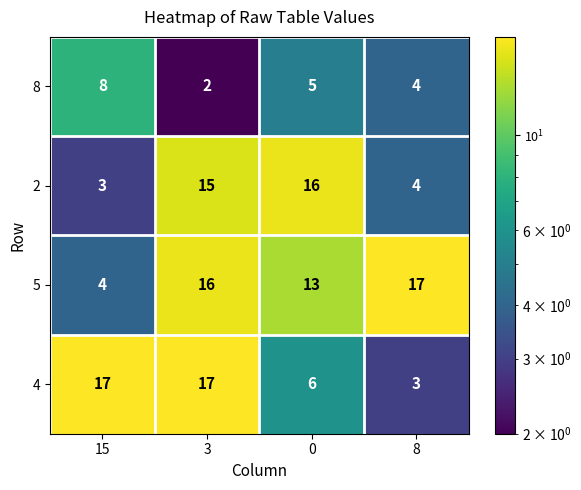

At which category is the sum across all series the highest?

3